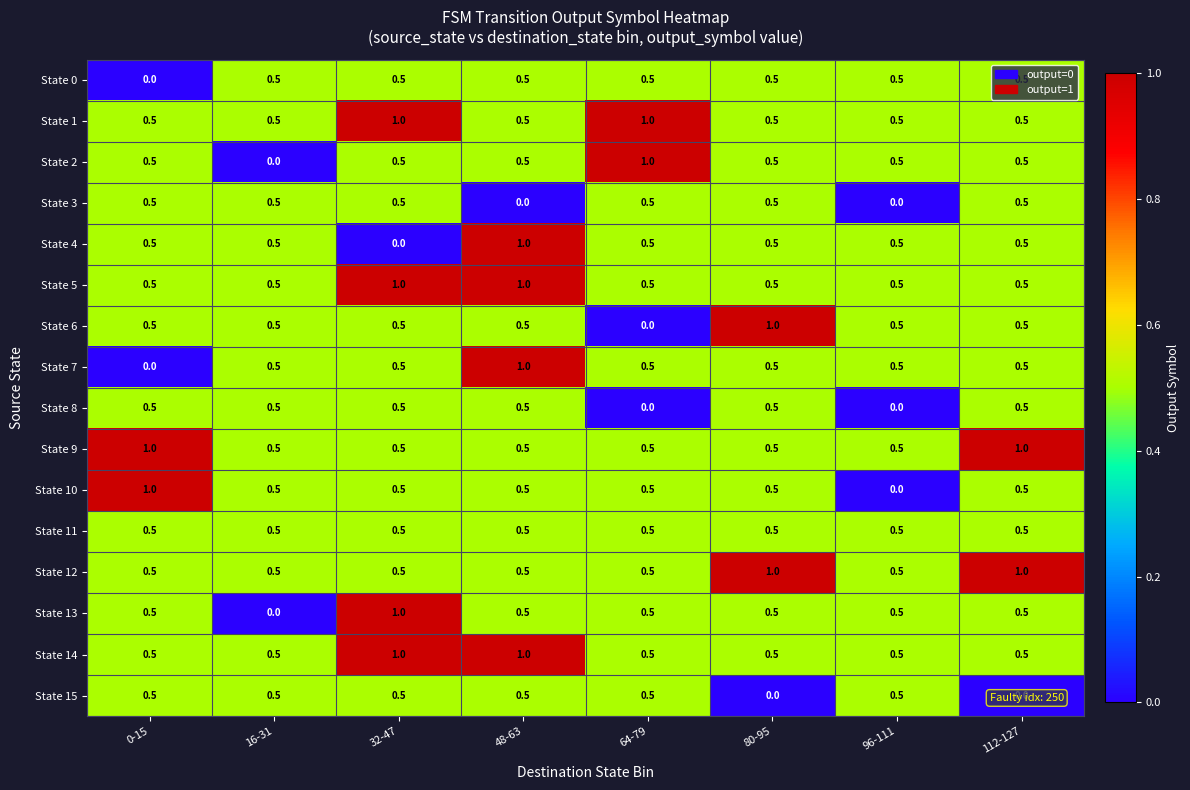

Count the State 0 values in the range 0 to 1.

8